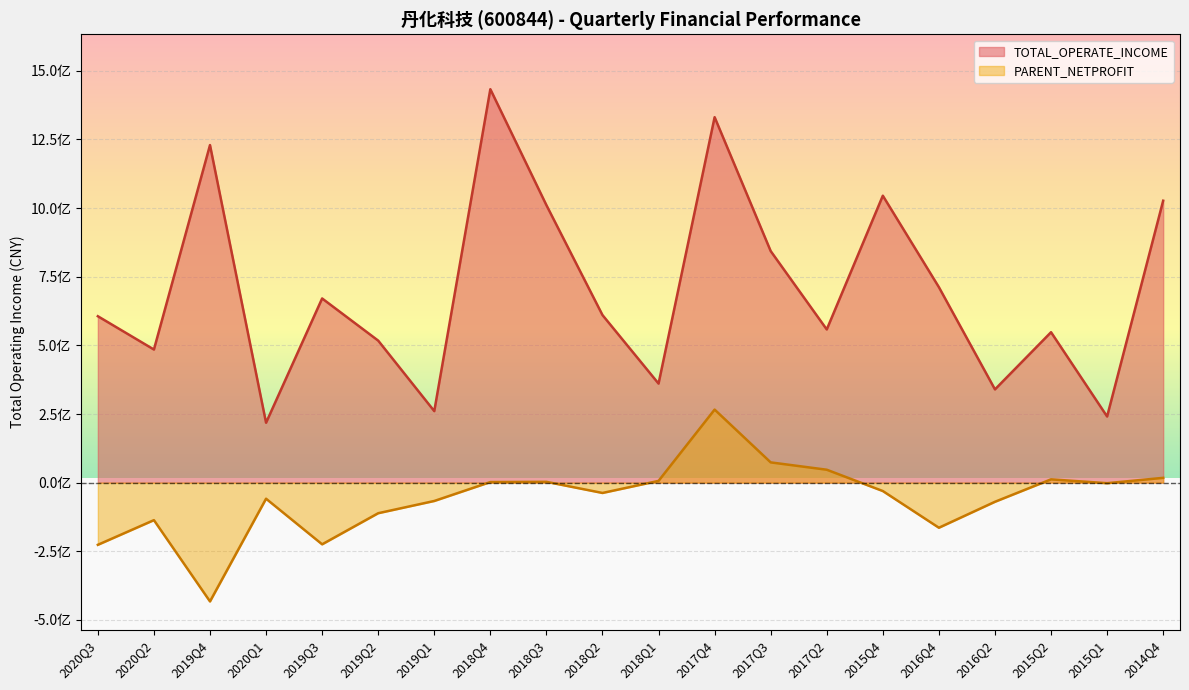

Which series has the largest range (max minus min)?

TOTAL_OPERATE_INCOME